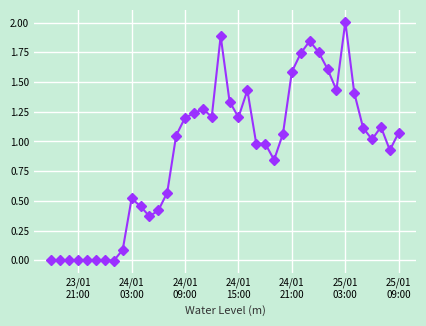

What is the greatest value displayed?

2.0